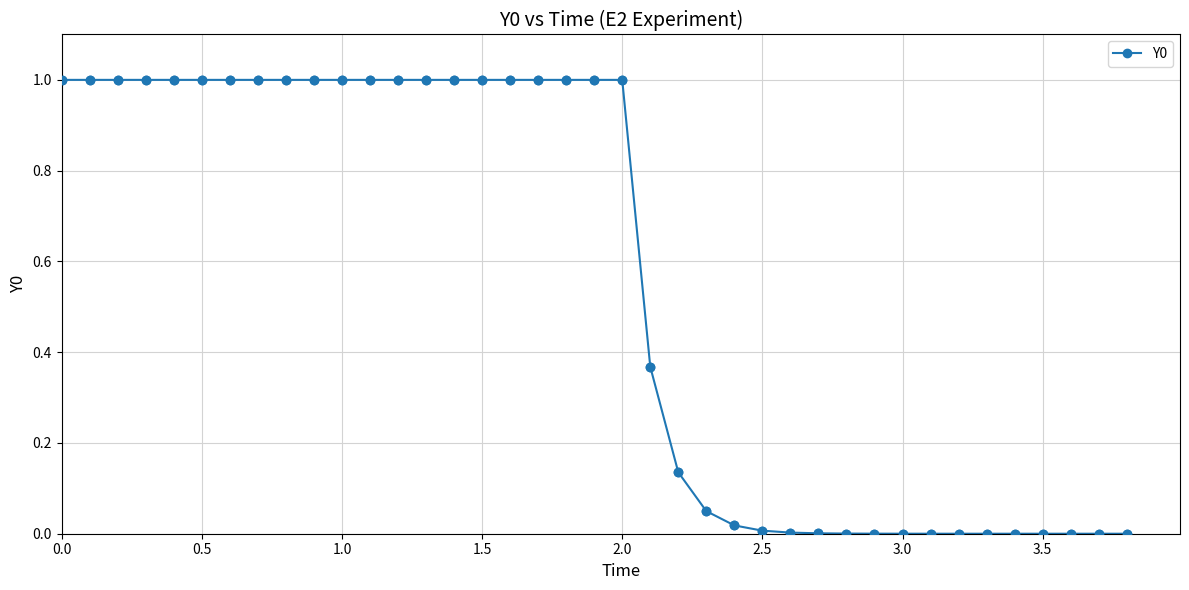

What is the value of the 1st point from the left?

1.0